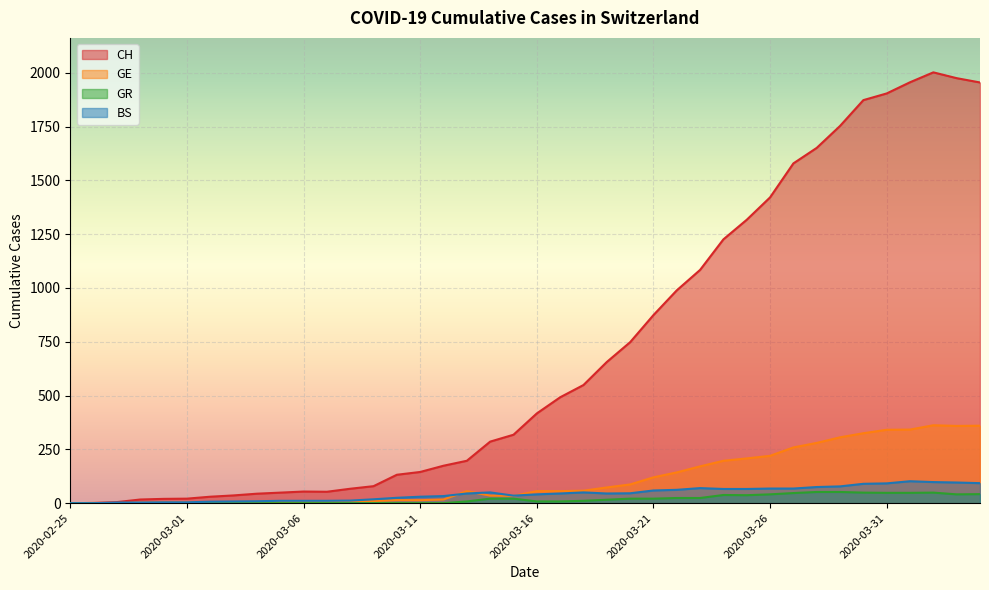

Where is the first local minimum for GR?

2020-03-25